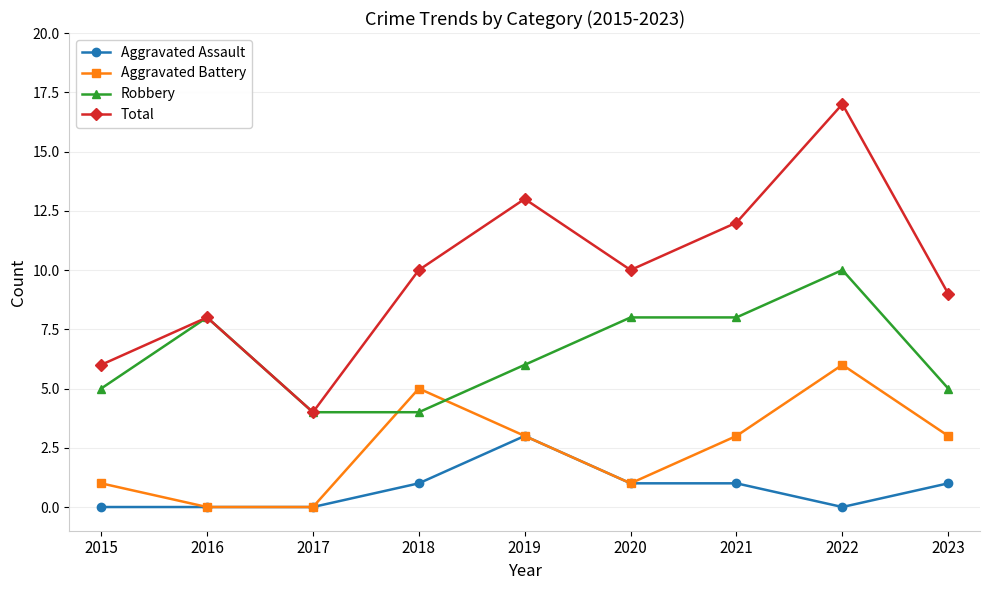

Which label corresponds to the largest value in the chart?

2022